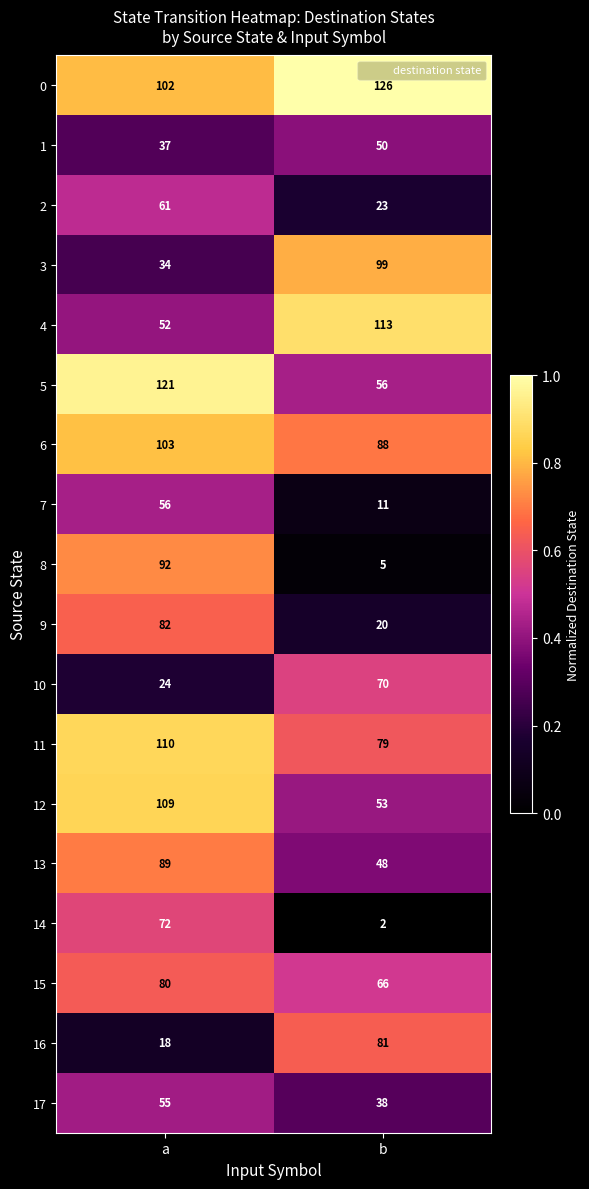

Which category has the highest value across all series?

b